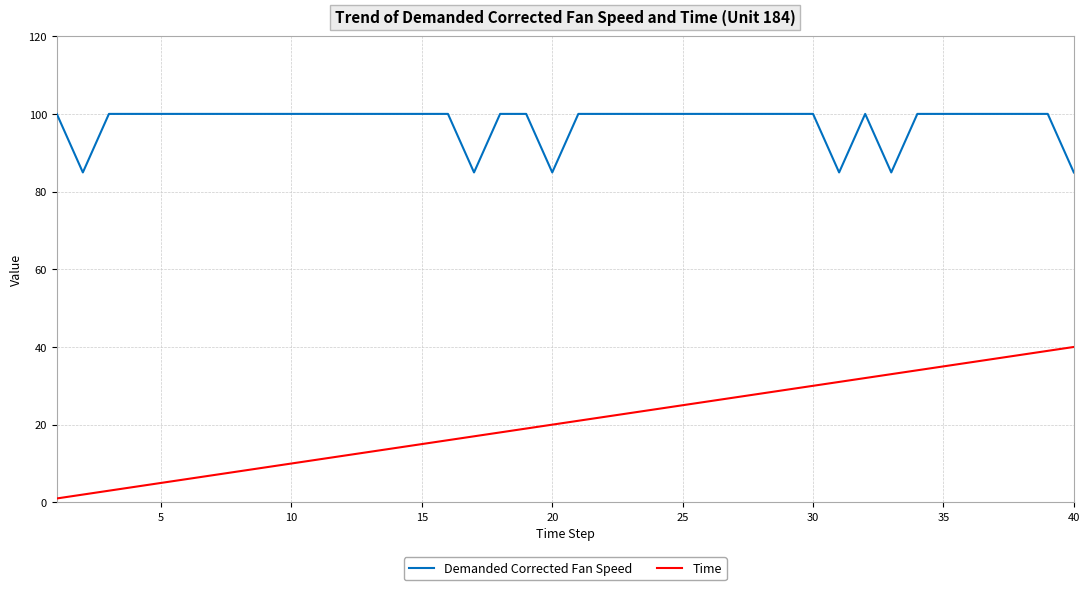

Reading left to right, what are all the values shown in this chart?

Demanded Corrected Fan Speed: 100.0	84.9	100.0	100.0	100.0	100.0	100.0	100.0	100.0	100.0	100.0	100.0	100.0	100.0	100.0	100.0	84.9	100.0	100.0	84.9	100.0	100.0	100.0	100.0	100.0	100.0	100.0	100.0	100.0	100.0	84.9	100.0	84.9	100.0	100.0	100.0	100.0	100.0	100.0	84.9
Time: 1.0	2.0	3.0	4.0	5.0	6.0	7.0	8.0	9.0	10.0	11.0	12.0	13.0	14.0	15.0	16.0	17.0	18.0	19.0	20.0	21.0	22.0	23.0	24.0	25.0	26.0	27.0	28.0	29.0	30.0	31.0	32.0	33.0	34.0	35.0	36.0	37.0	38.0	39.0	40.0